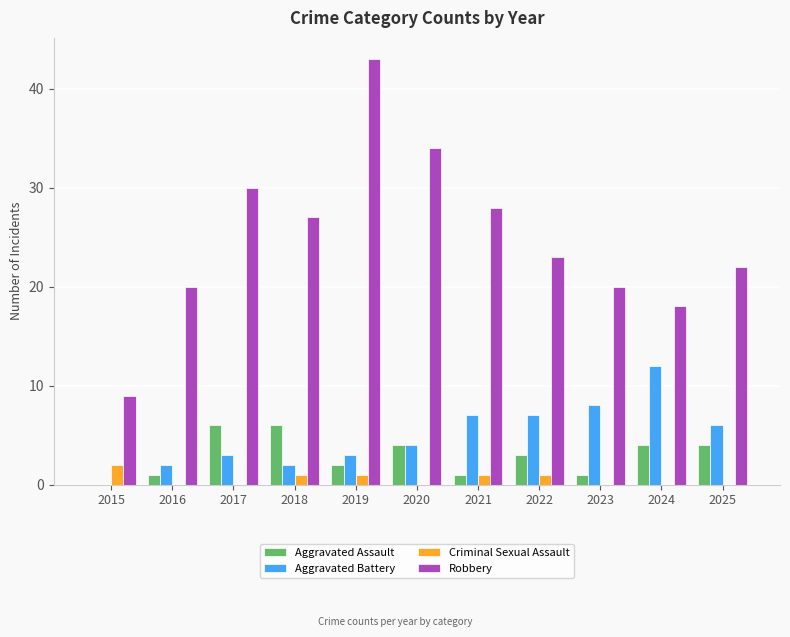

What is the sum of the Aggravated Battery values at 2018 and 2022?

9